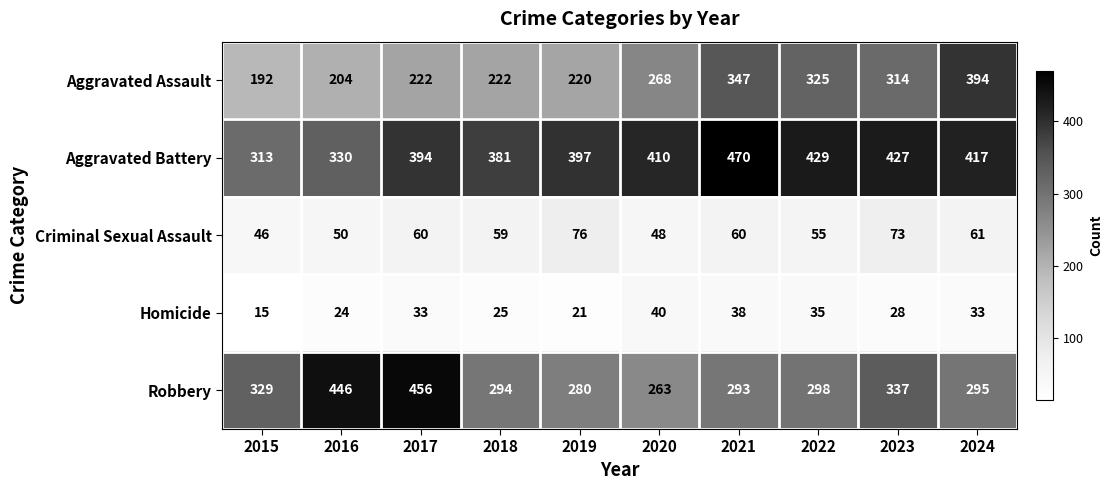

Count the number of data series in this chart.

5